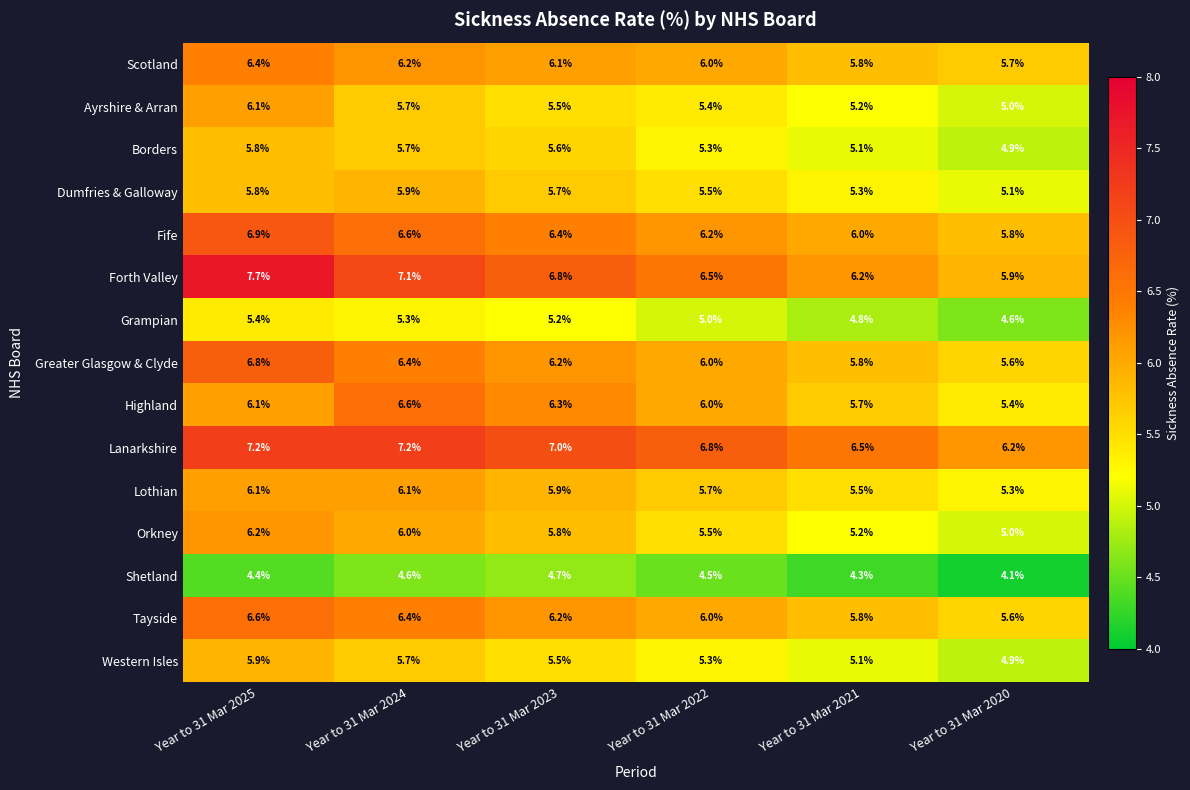

What is the total value across all series at Year to 31 Mar 2021?

82.3